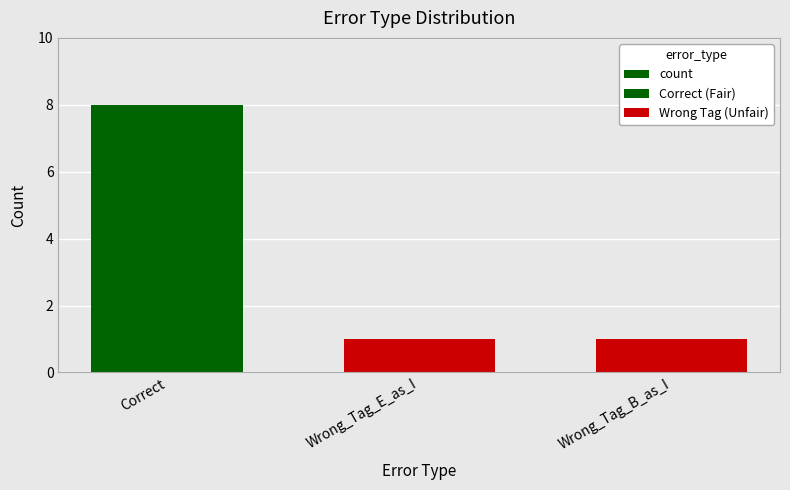

Read the value at Wrong_Tag_E_as_I.

1